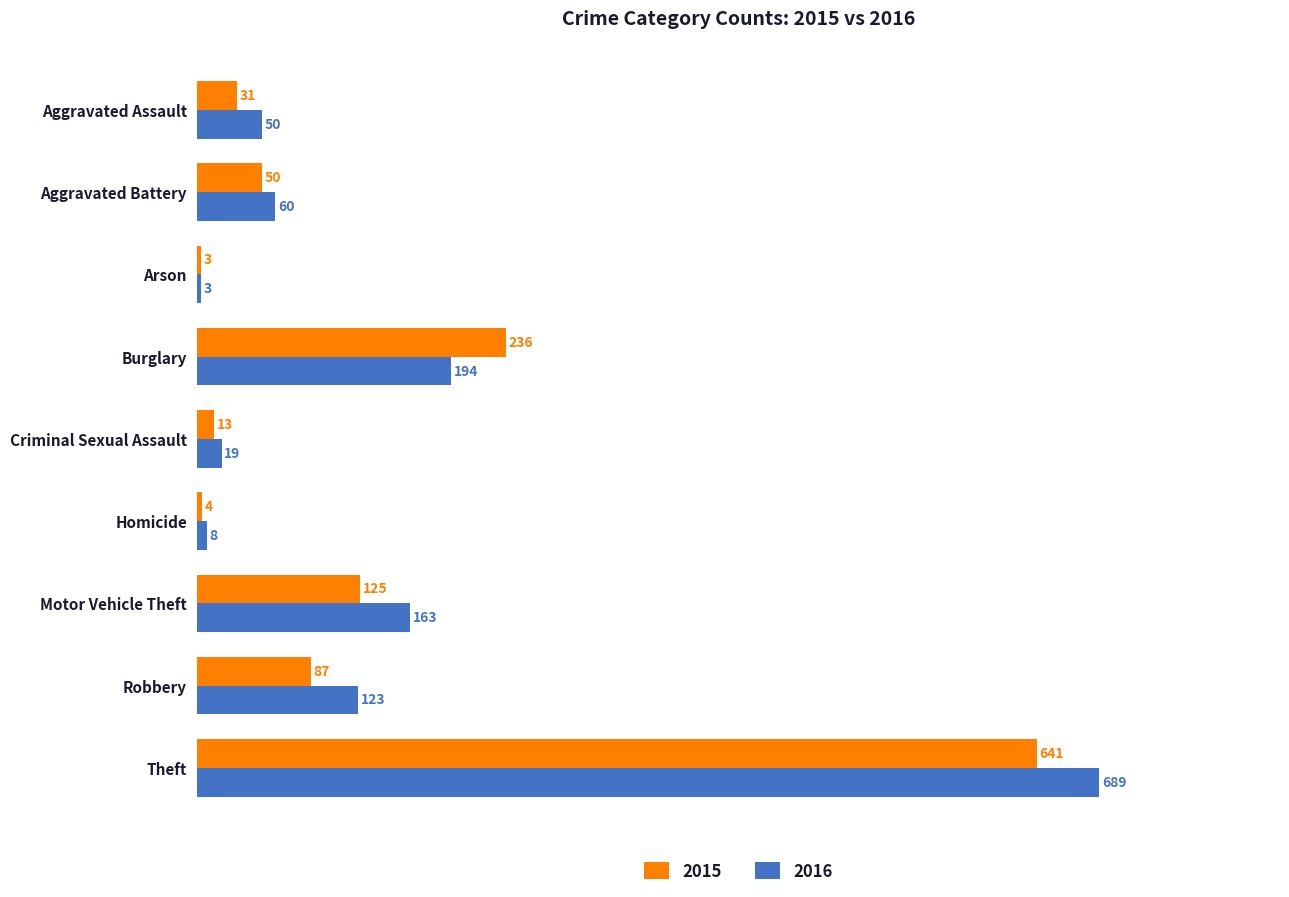

What is the minimum value for 2016?

3